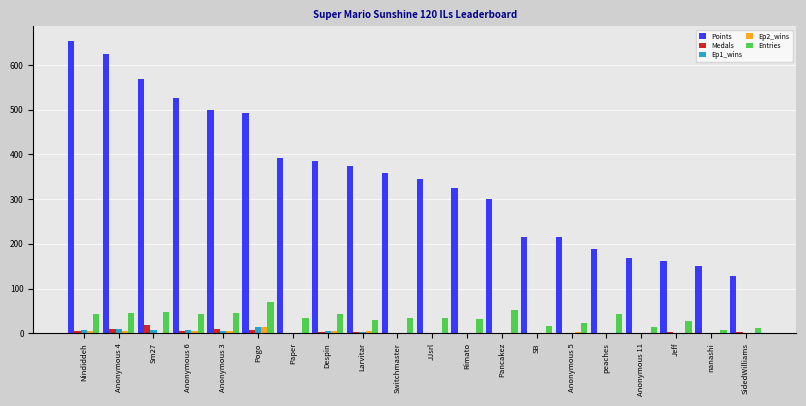

Are the bars horizontal?

No